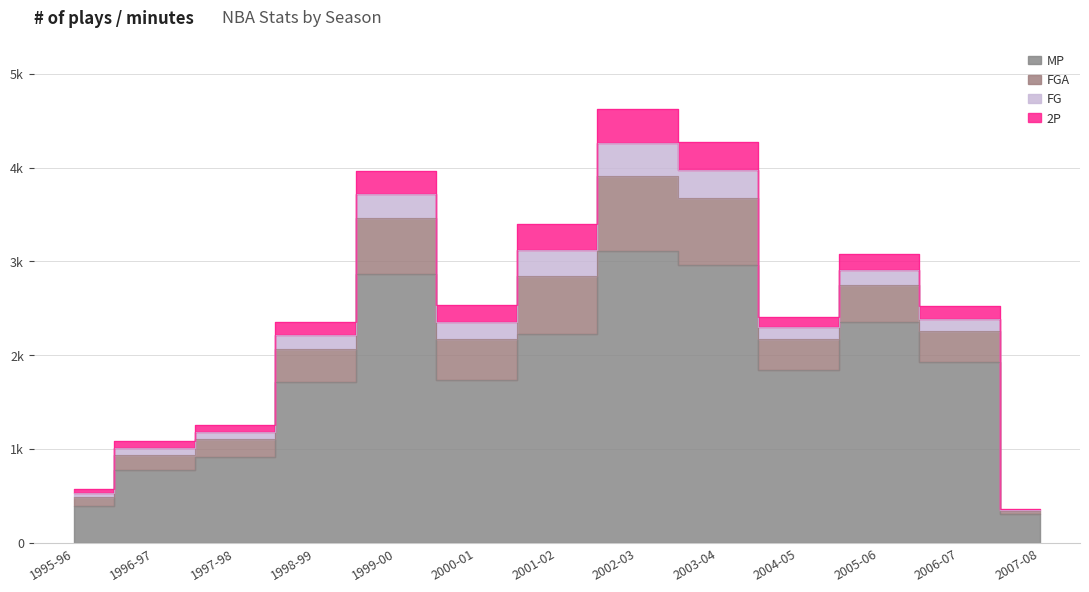

Which series changed the most between 2006-07 and 2007-08?

MP